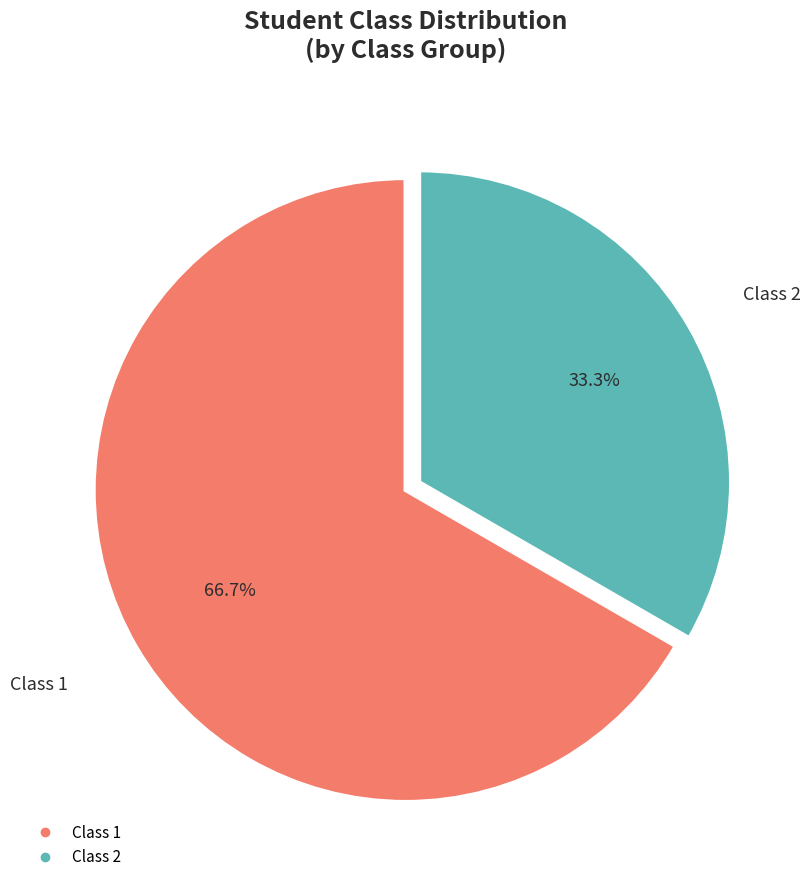

Does any single category account for the majority?

Yes